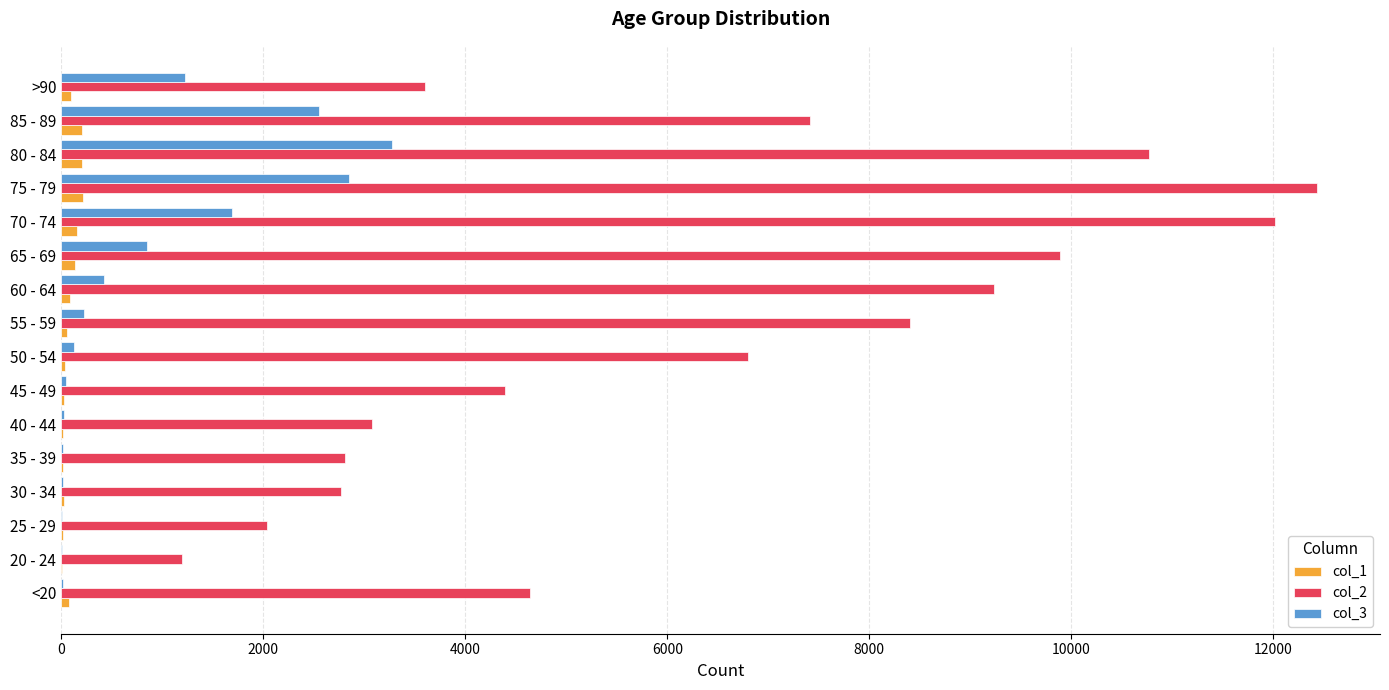

What is the sum of all col_2 values?

101482